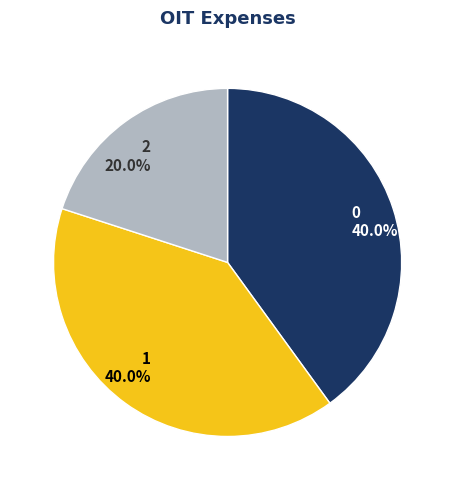

The 1 slice represents 47% of the pie. True or false?

False